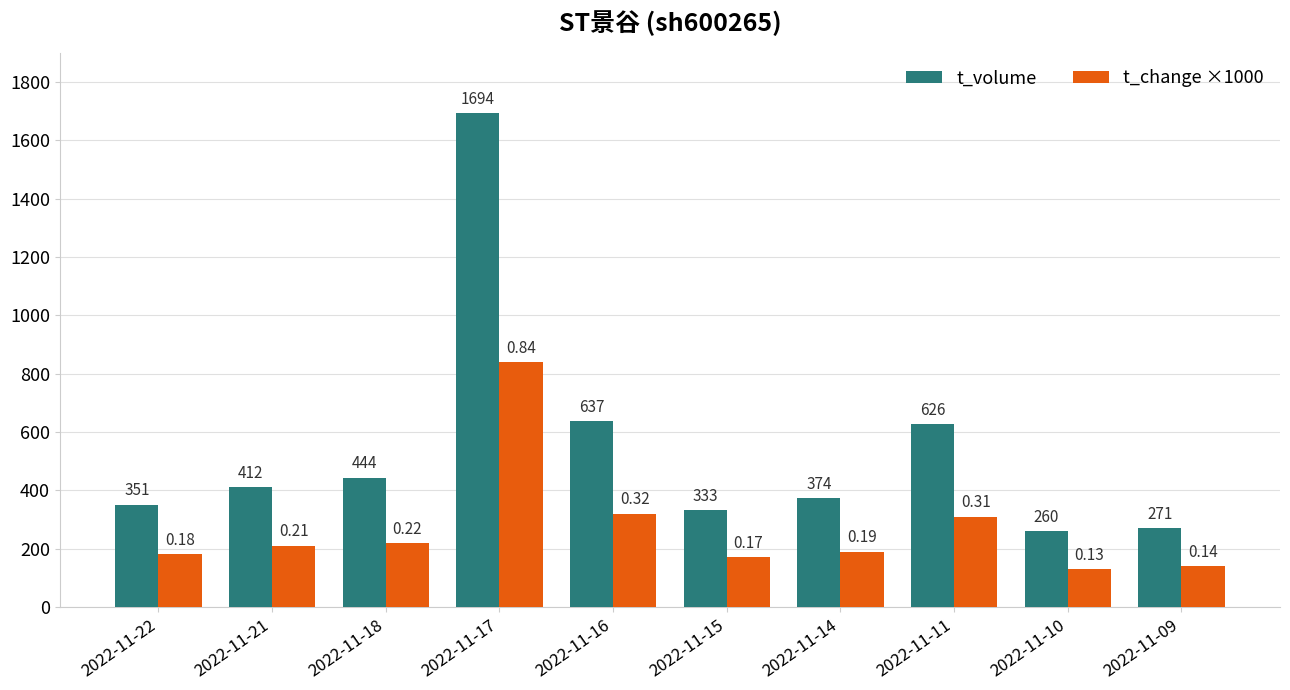

Which category has the highest value in the t_change ×1000 series?

2022-11-17